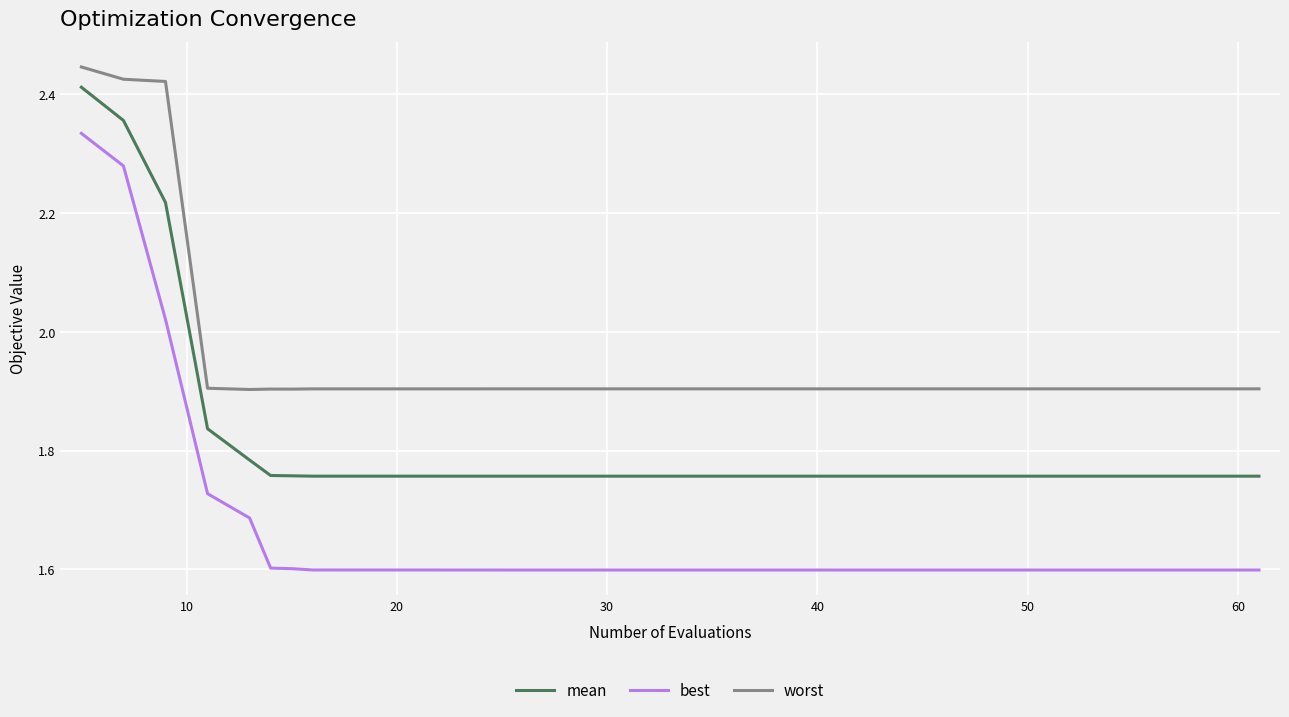

Which series has the largest total across all categories?

worst